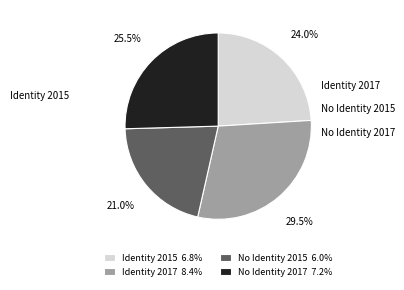

To the nearest percent, what is the average slice percentage?

25%